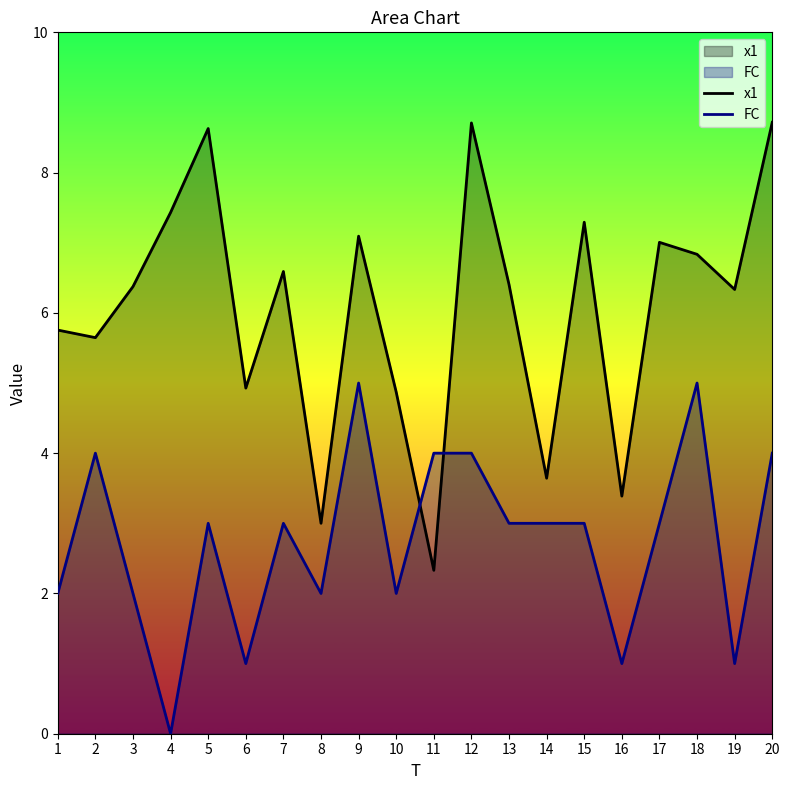

What are all the series names shown in the legend?

x1, FC